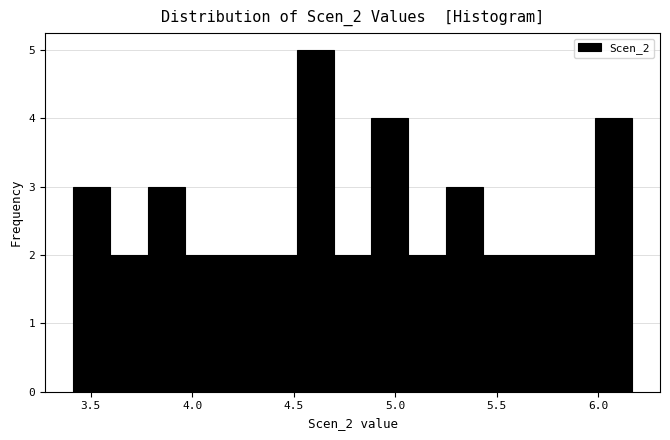

Around what value on the x-axis is the tallest bar? Give the approximate position of its centre, as read against the axis.

4.60